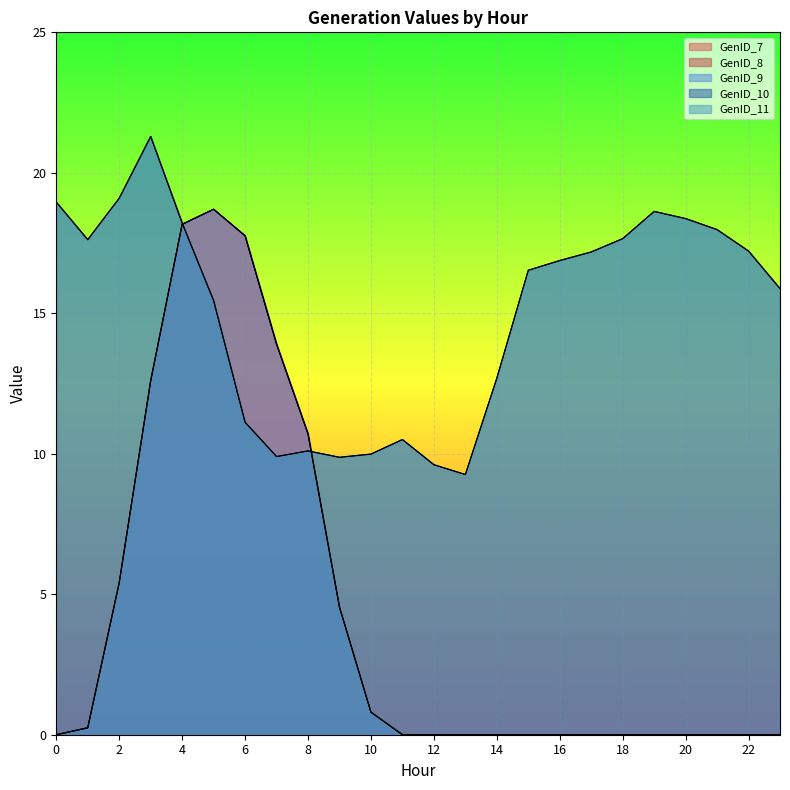

Which series has the largest range (max minus min)?

GenID_7